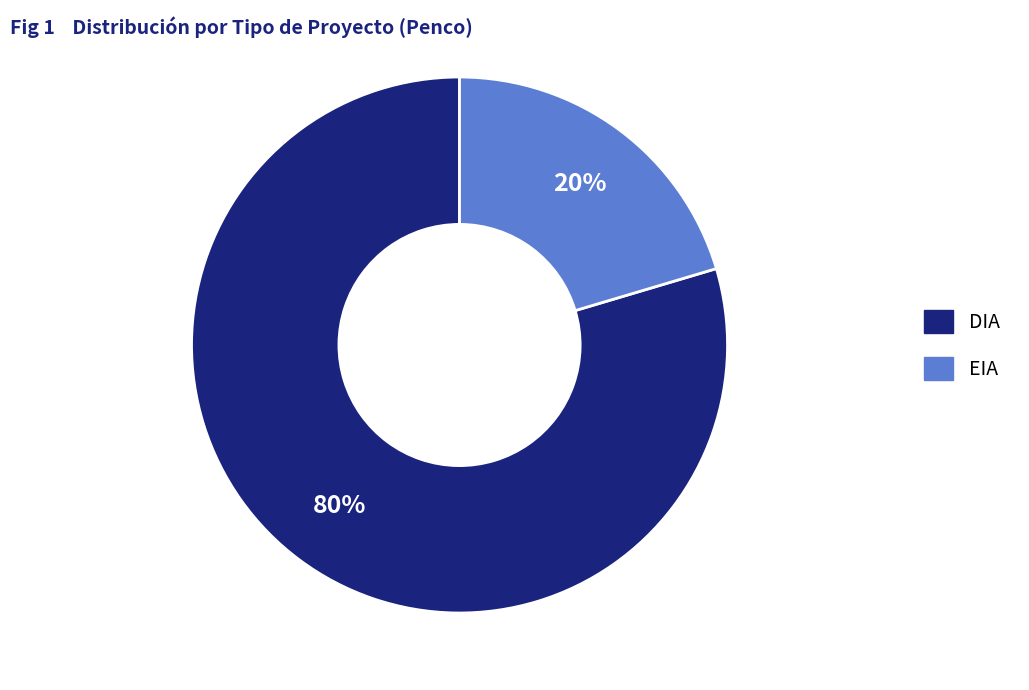

To the nearest percent, what portion does DIA represent?

80%